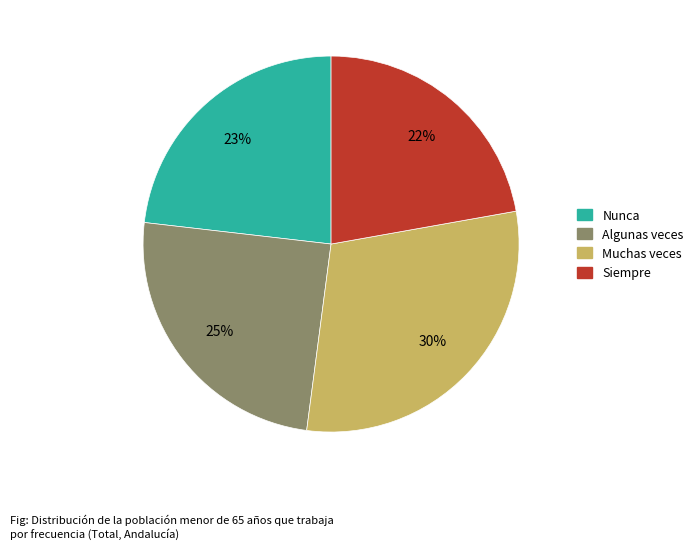

Rank the categories by value from lowest to highest.

Siempre, Nunca, Algunas veces, Muchas veces